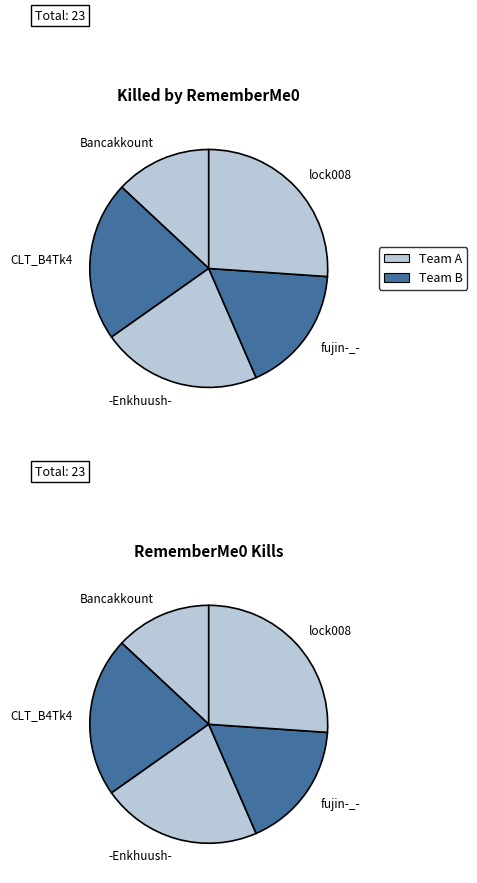

Does any single category account for the majority?

No